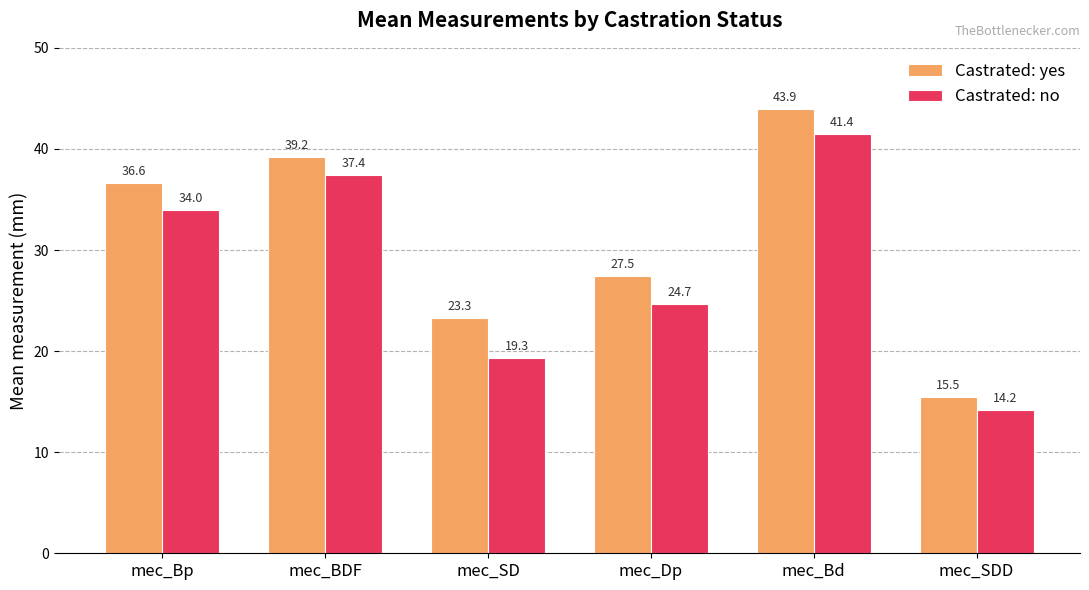

At which category does the chart reach its peak across all series?

mec_Bd